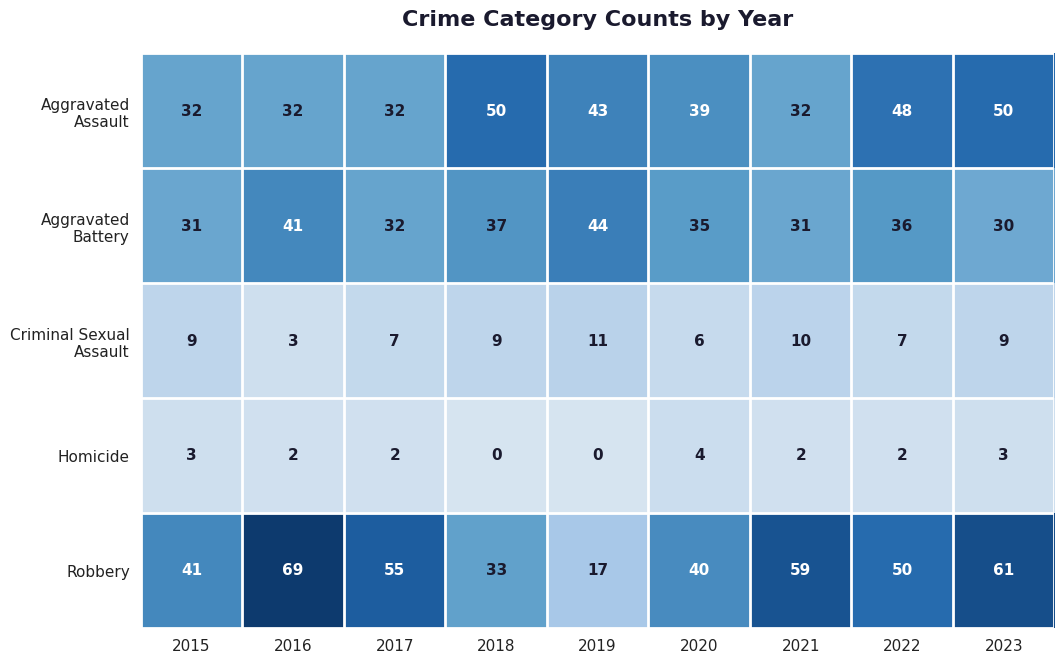

What is the average value of the Aggravated Assault series?

40